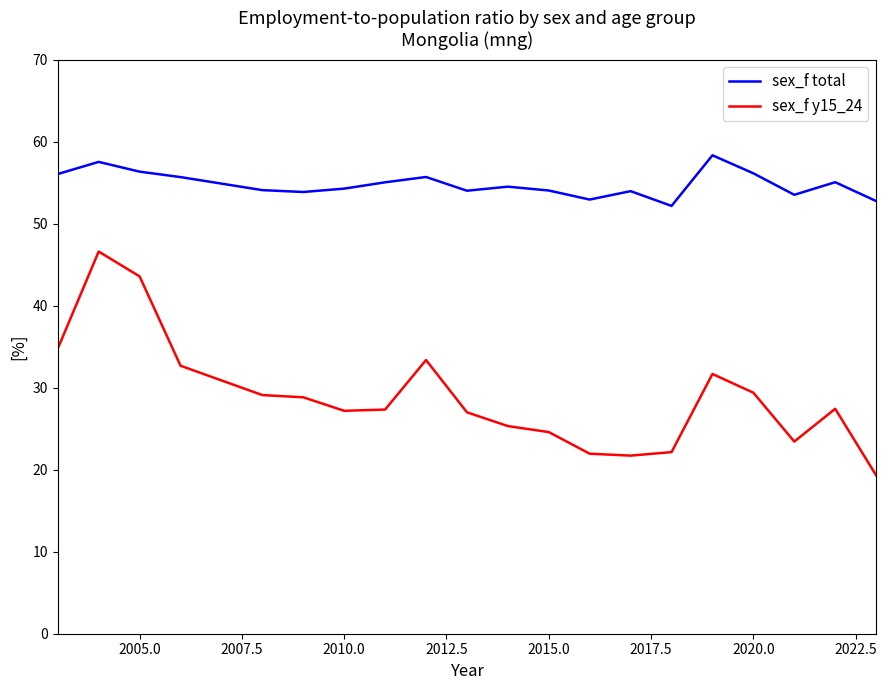

At how many categories does at least one series exceed 35?

20